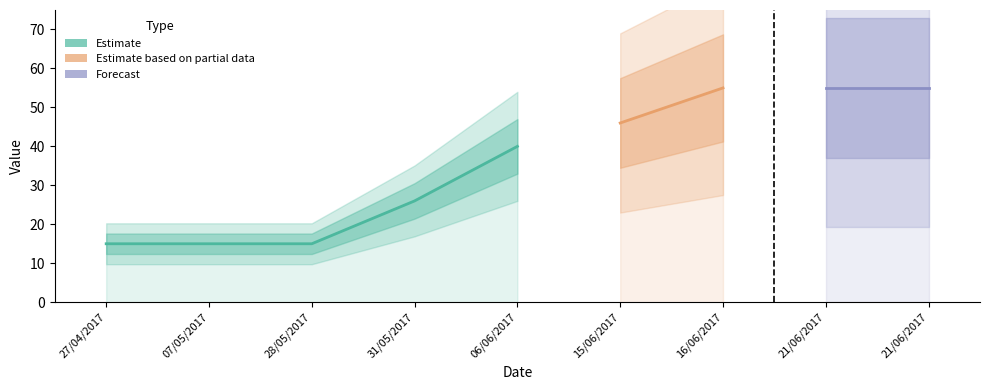

List the labels in order of value, smallest first.

27/04/2017, 07/05/2017, 28/05/2017, 31/05/2017, 06/06/2017, 15/06/2017, 16/06/2017, 21/06/2017, 21/06/2017